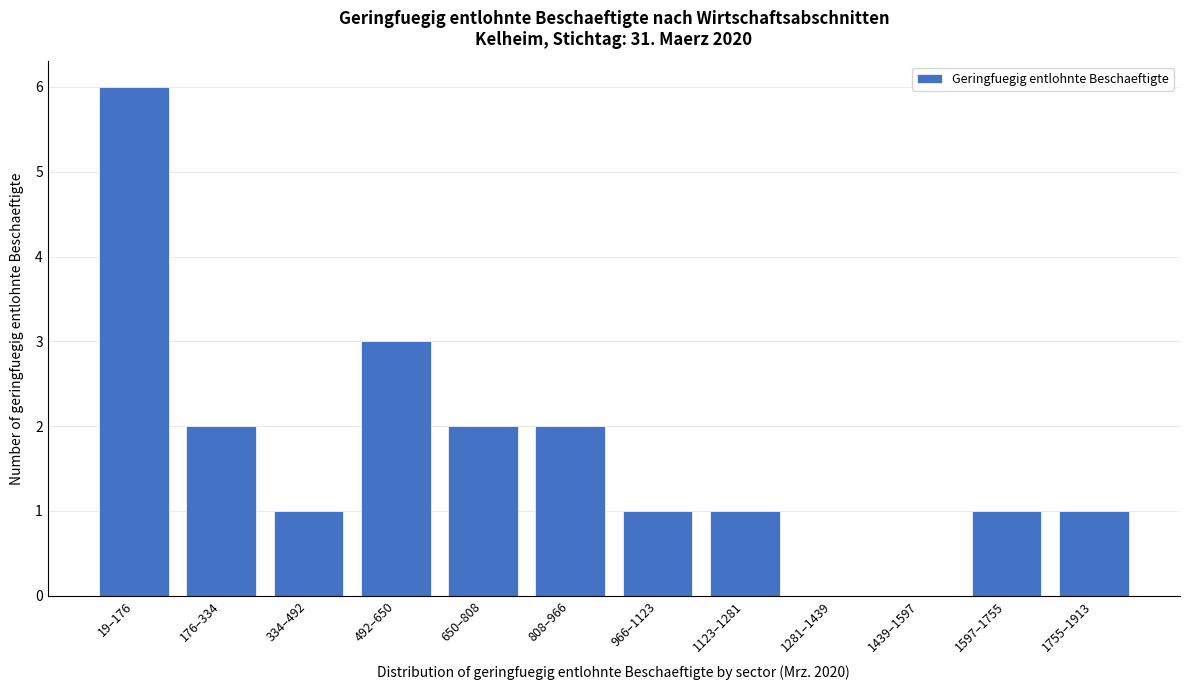

Reading left to right, list all the values displayed in this chart.

19–176=6	176–334=2	334–492=1	492–650=3	650–808=2	808–966=2	966–1123=1	1123–1281=1	1281–1439=0	1439–1597=0	1597–1755=1	1755–1913=1